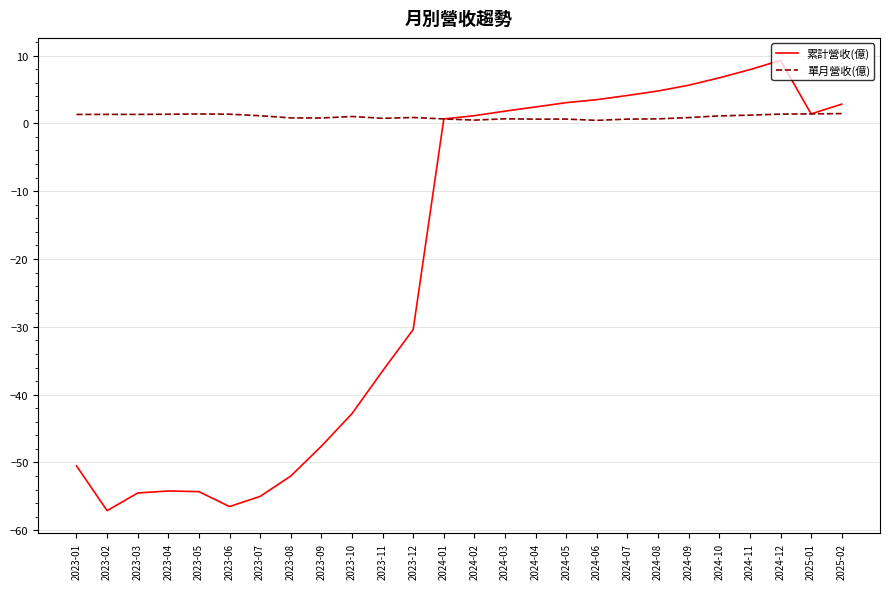

True or false: 單月營收(億) has more than 0 interior local peaks.

True